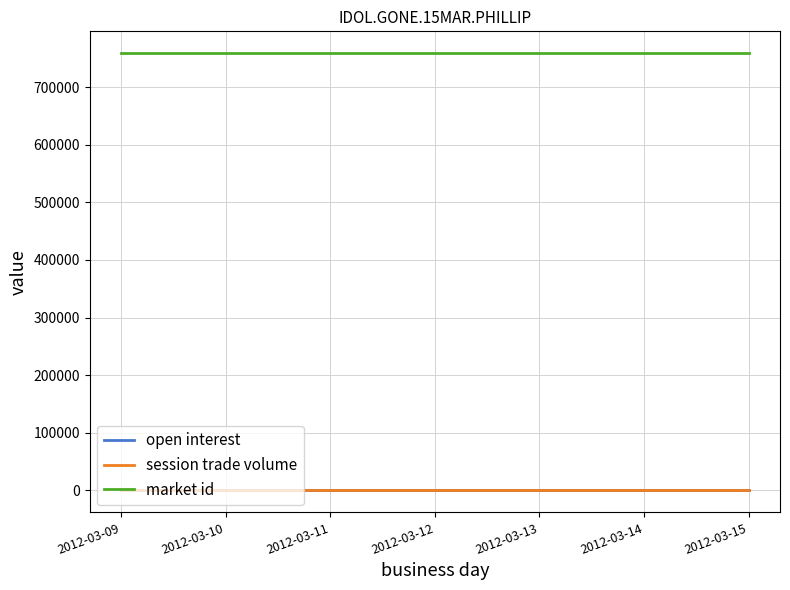

At which label does open interest reach its minimum?

2012-03-09